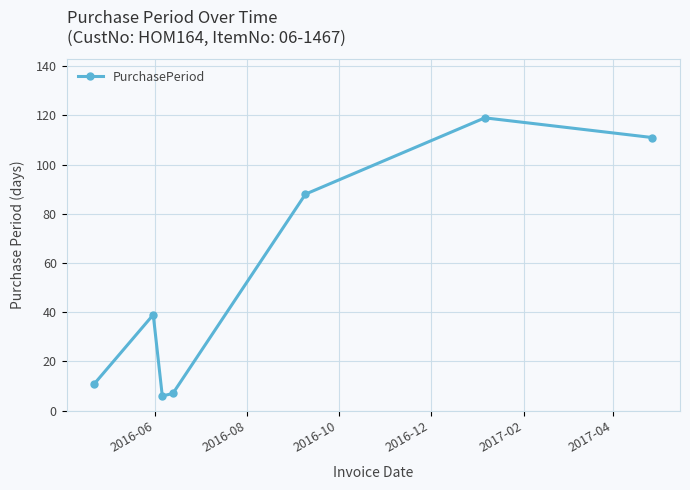

How many lines are shown in the chart?

1